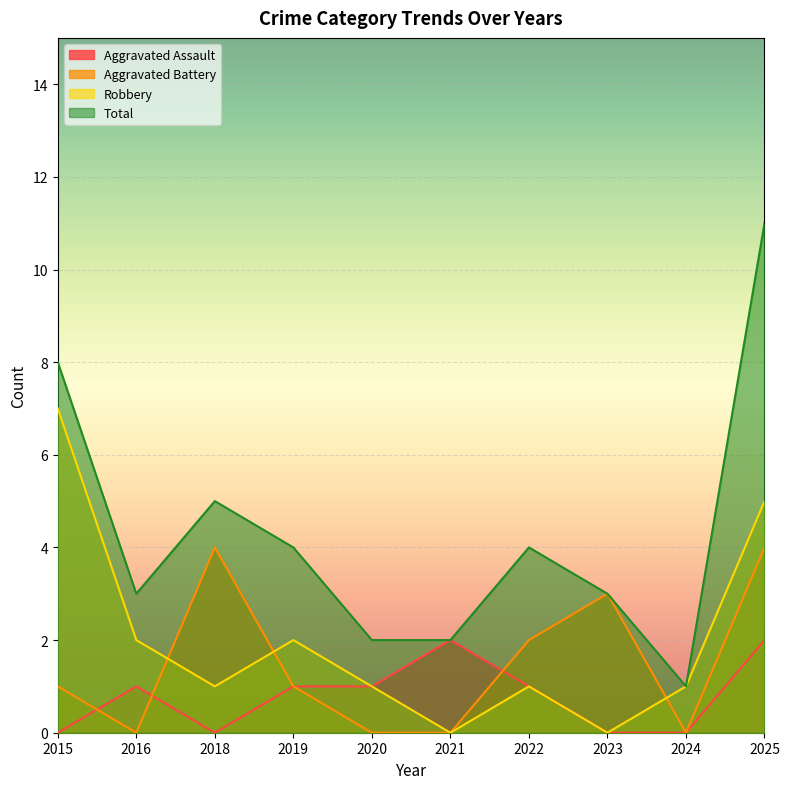

List the labels in order of Total value, largest first.

2025, 2015, 2018, 2019, 2022, 2016, 2023, 2020, 2021, 2024